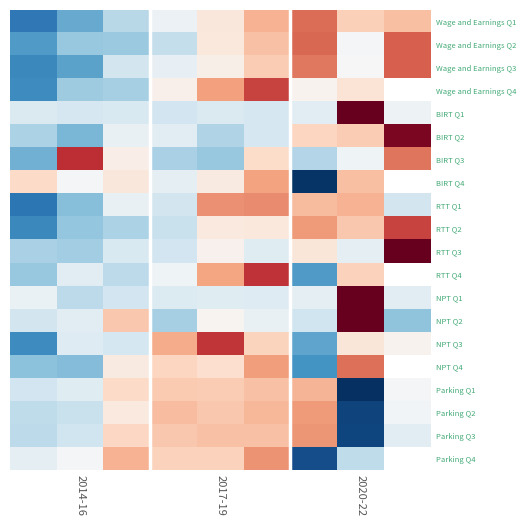

Which series has the widest spread of values?

RTT Q3